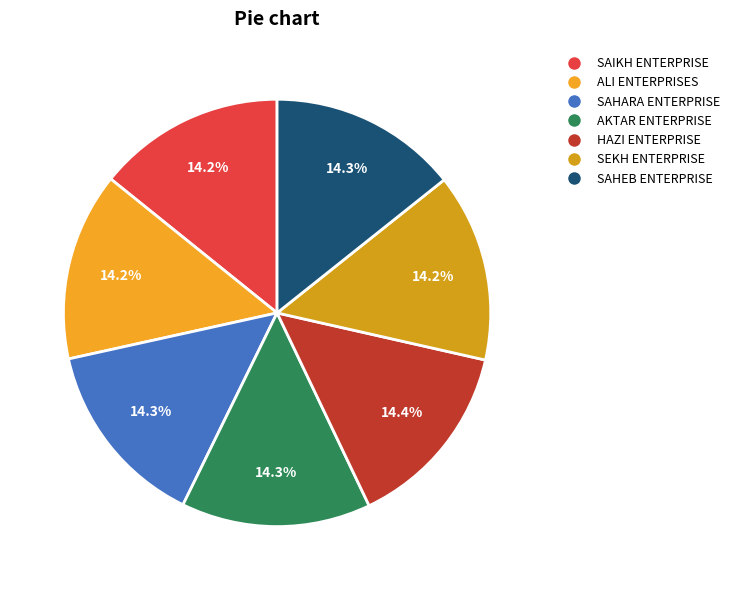

Does HAZI ENTERPRISE represent more than half of the total?

No